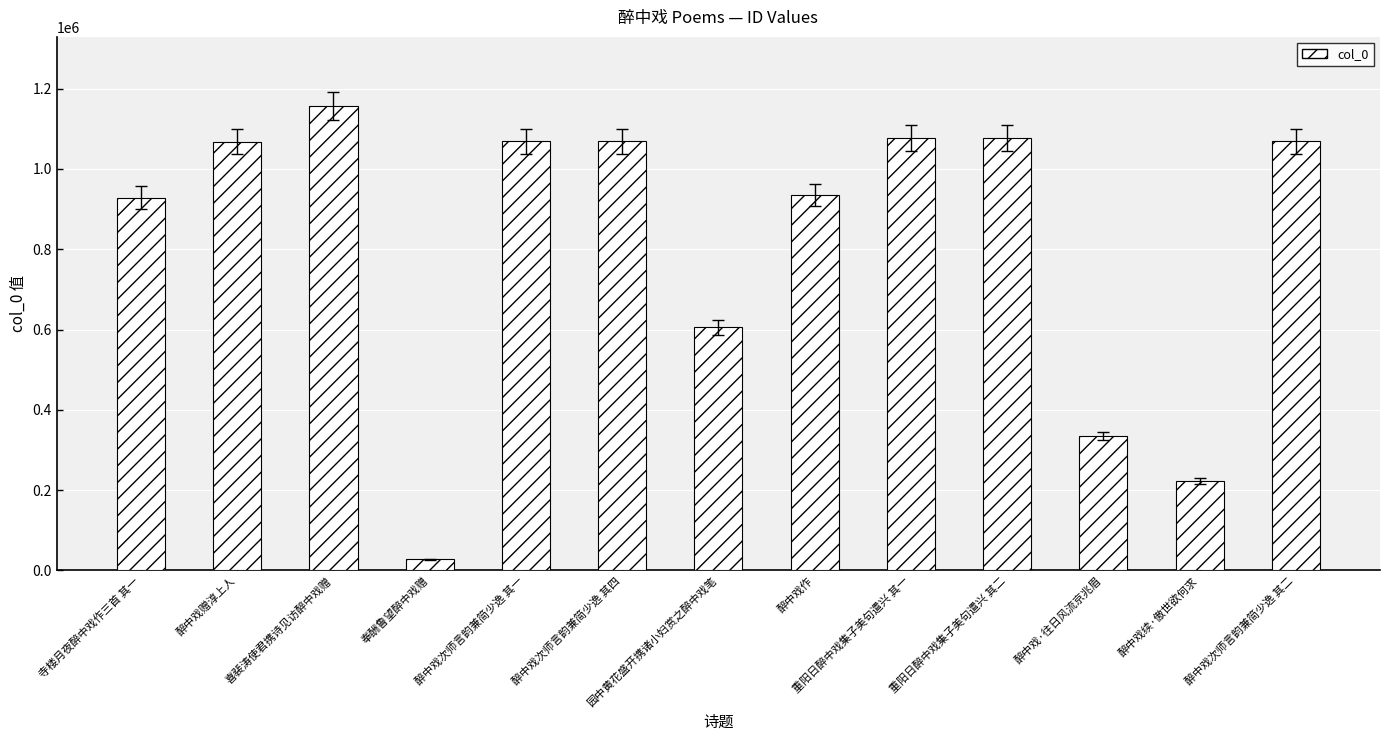

What is the label of the 13th bar from the left?

醉中戏次师言韵兼简少逸 其二